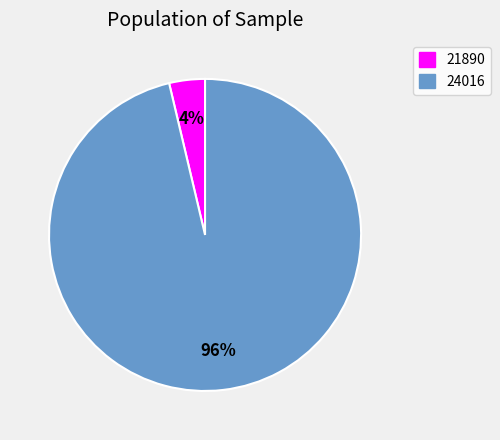

Which category accounts for the majority?

24016